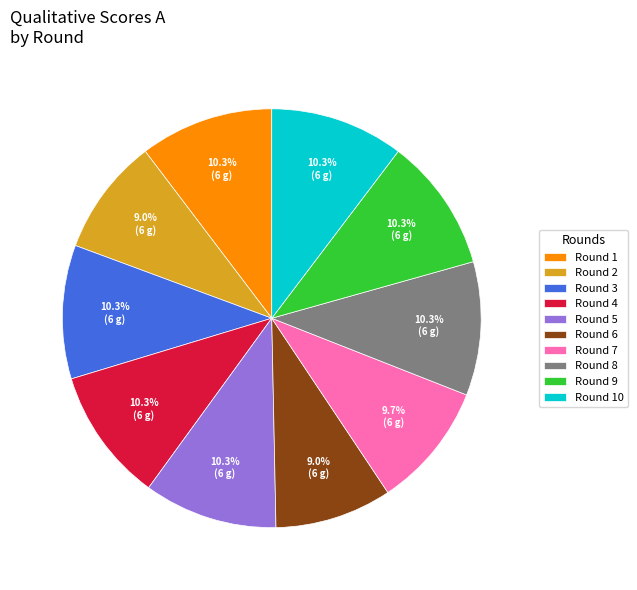

How many slices are in this pie chart?

10